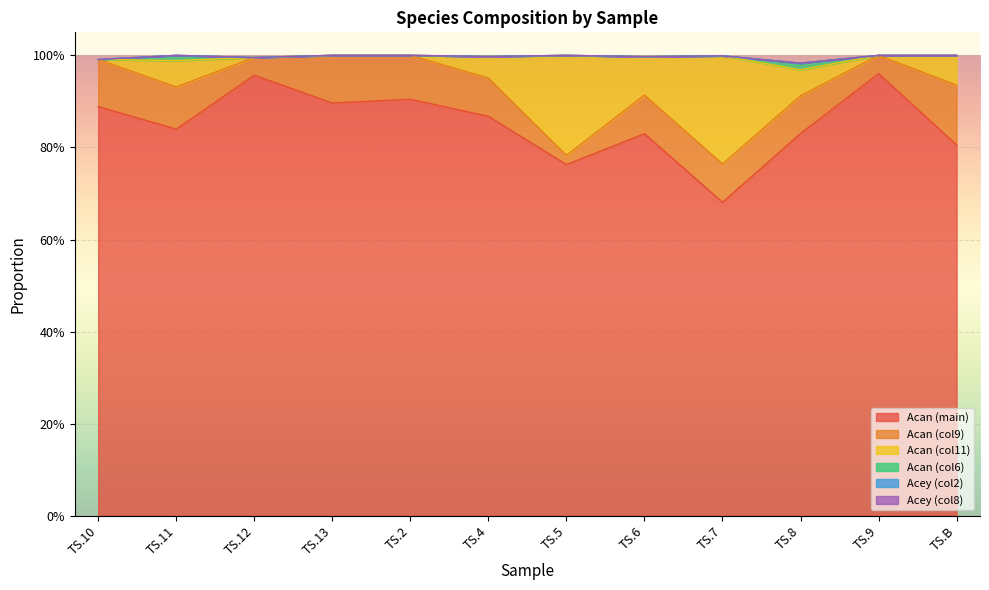

How many values in Acan_col11 are above zero?

7